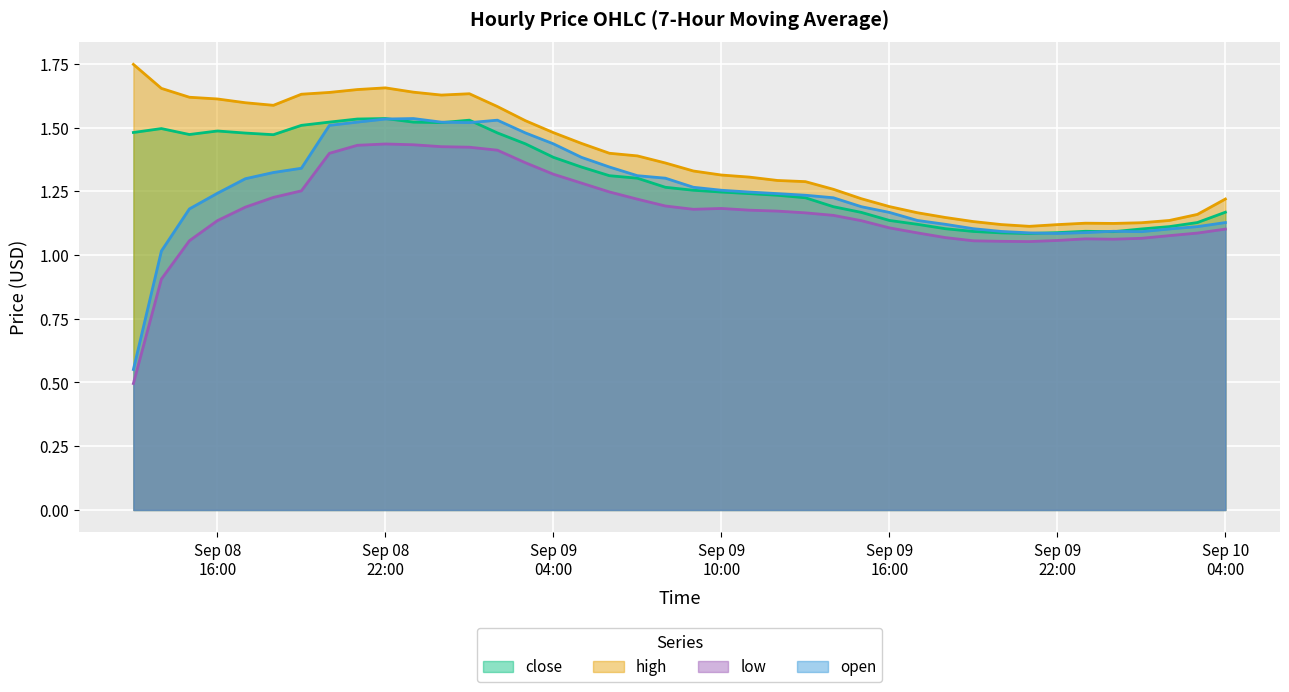

Which series has the widest spread of values?

open